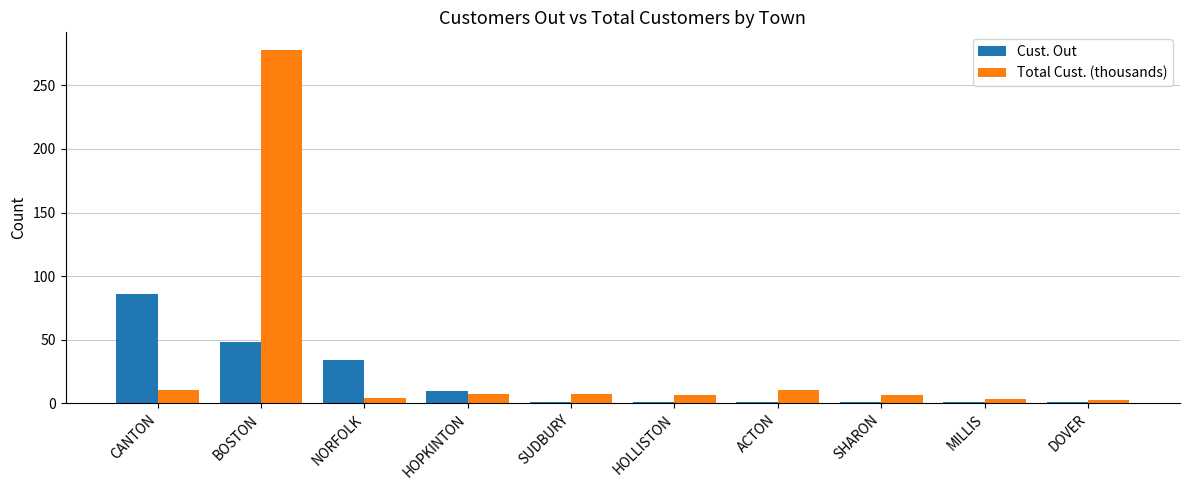

What is the difference between the second highest and minimum values in the Cust. Out series?

47.0